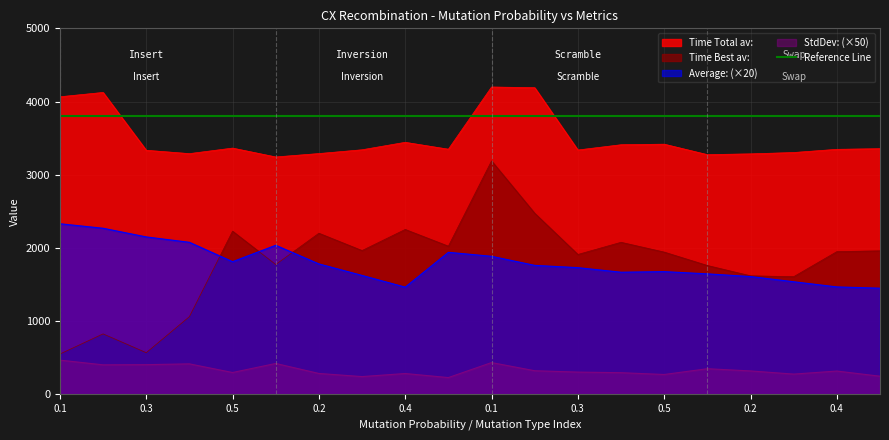

What is the label of the 8th point from the left?

0.3